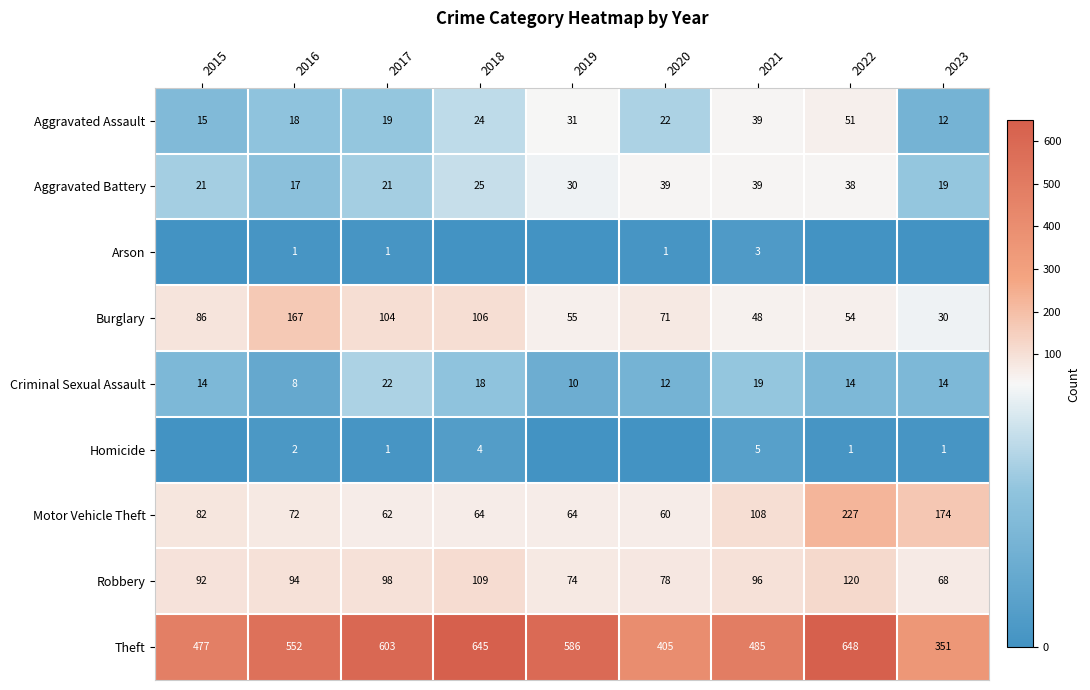

What is the spread (max minus min) of values at 2015?

477